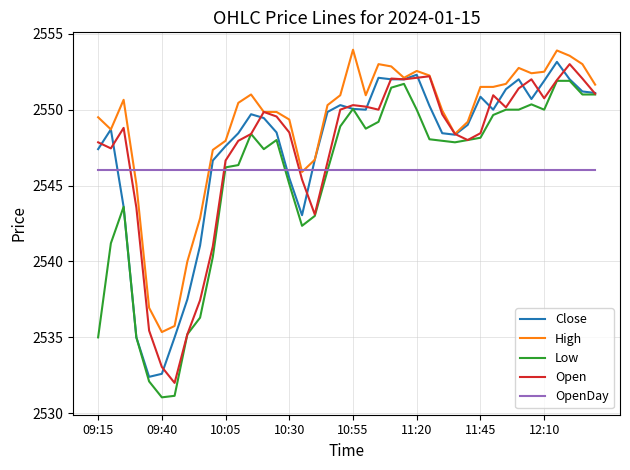

Which series has the largest total across all categories?

High